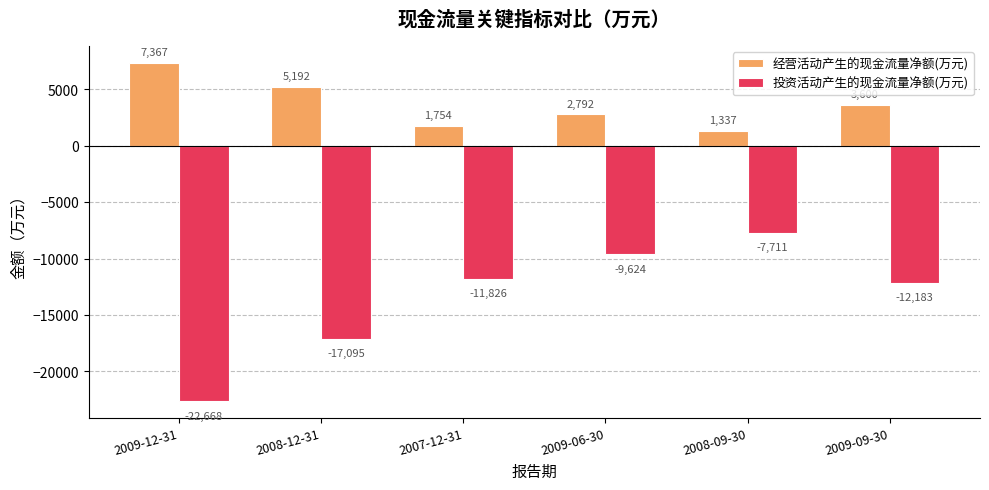

What is the label of the 3rd bar from the right?

2009-06-30